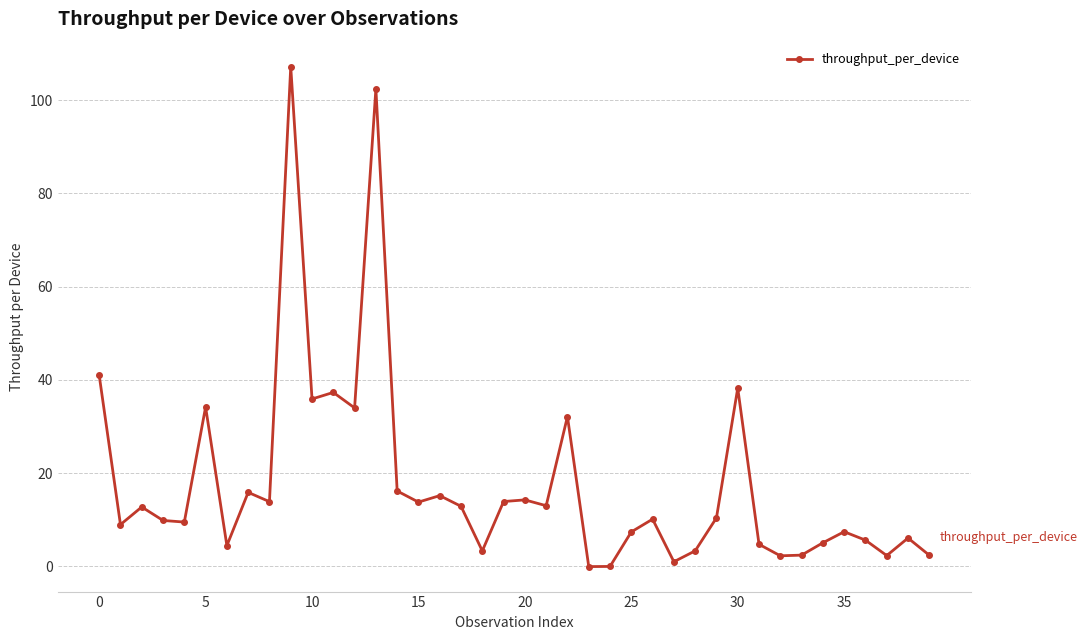

What is the value of the 7th point from the left?

4.4